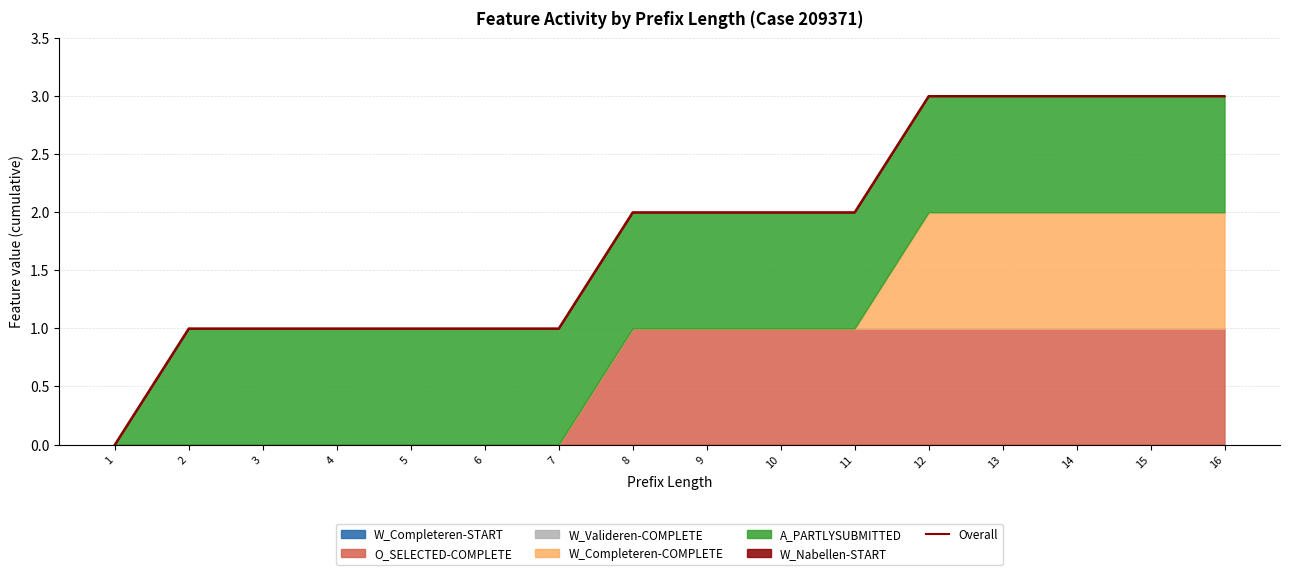

The value at 1 is 0. True or false?

True